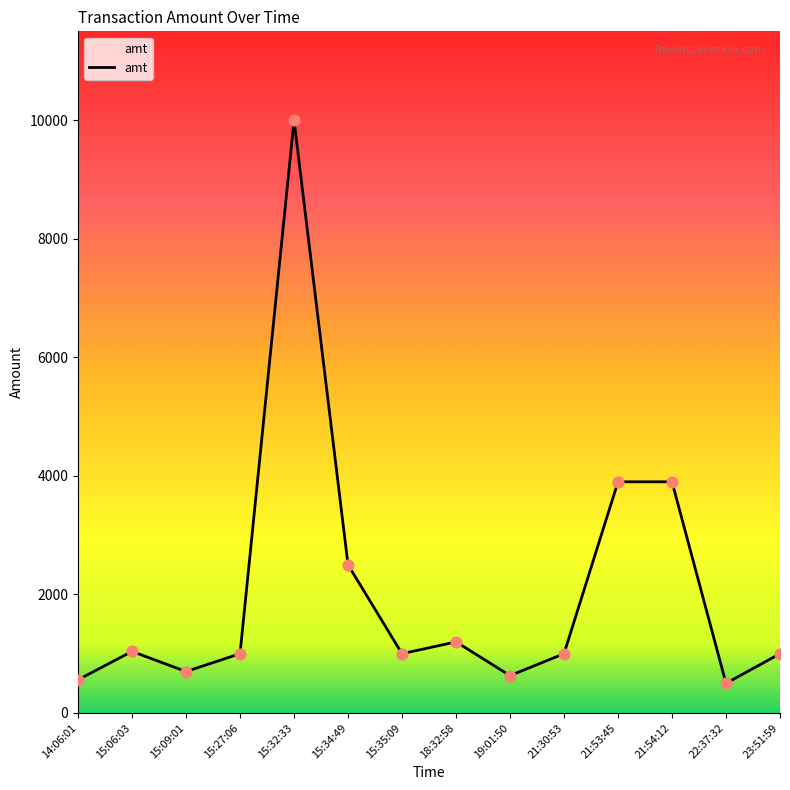

What is the change in value from 18:32:58 to 19:01:50?

-569.4